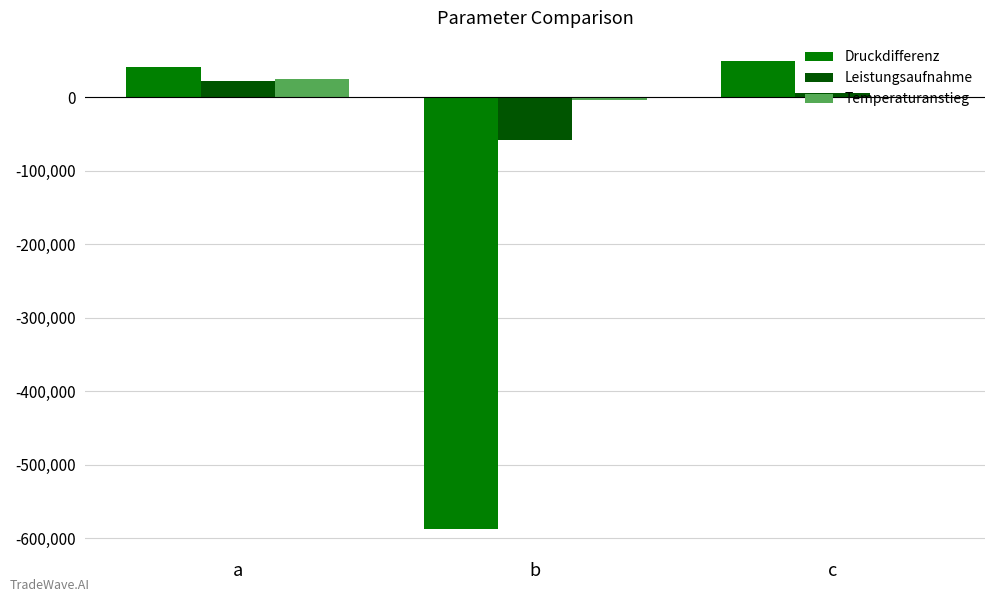

How many values in Druckdifferenz are above zero?

2